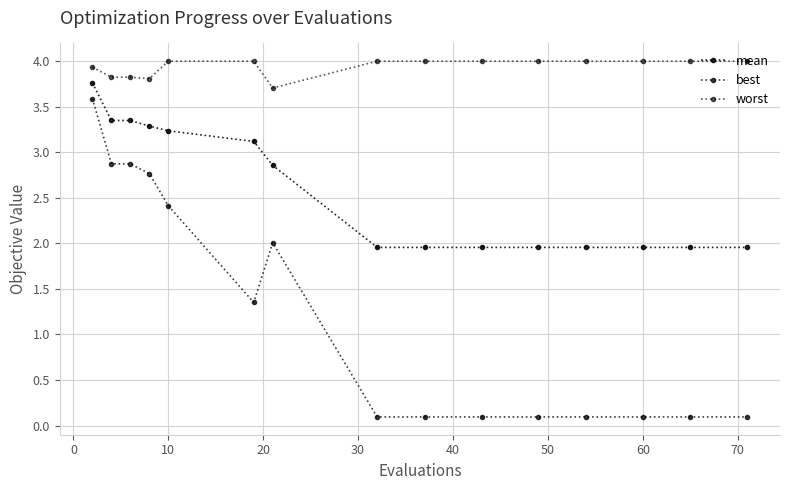

What is the sum of all best values?

18.6